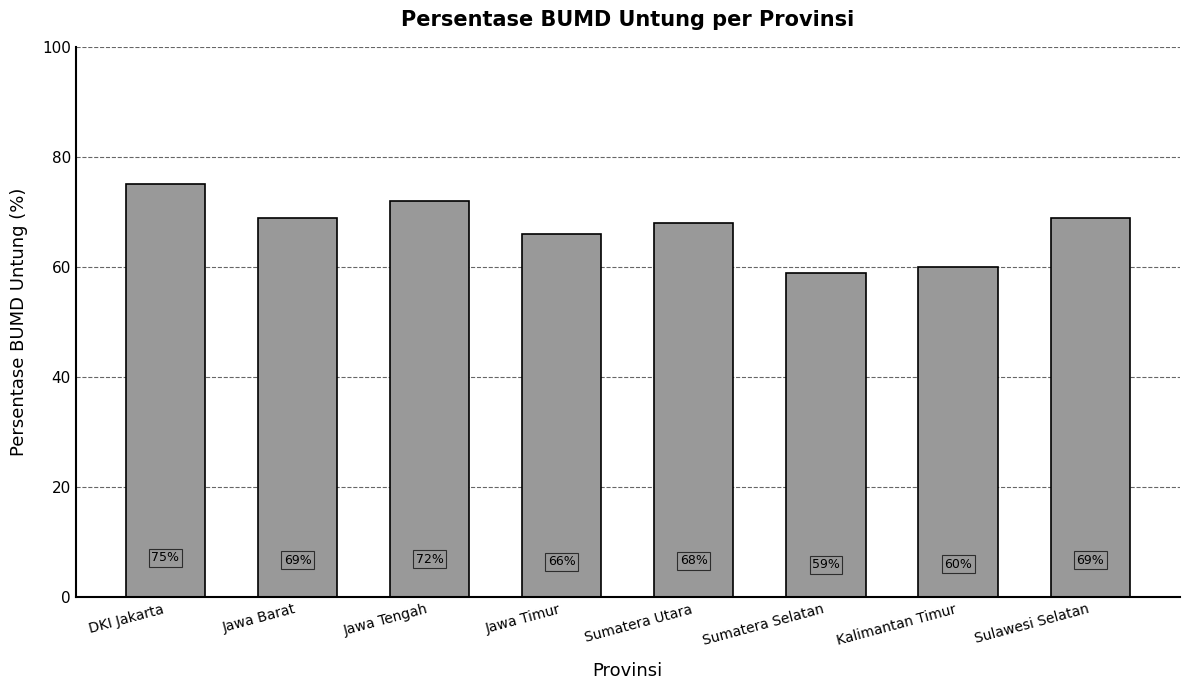

What is the approximate value at Sulawesi Selatan?

69